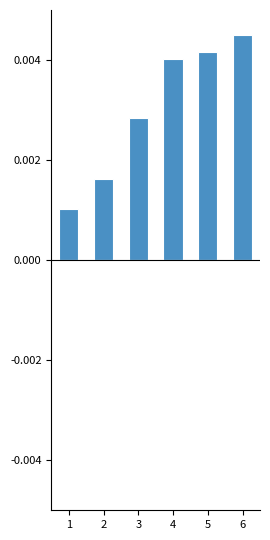

Count the values in the range 0 to 1.

6